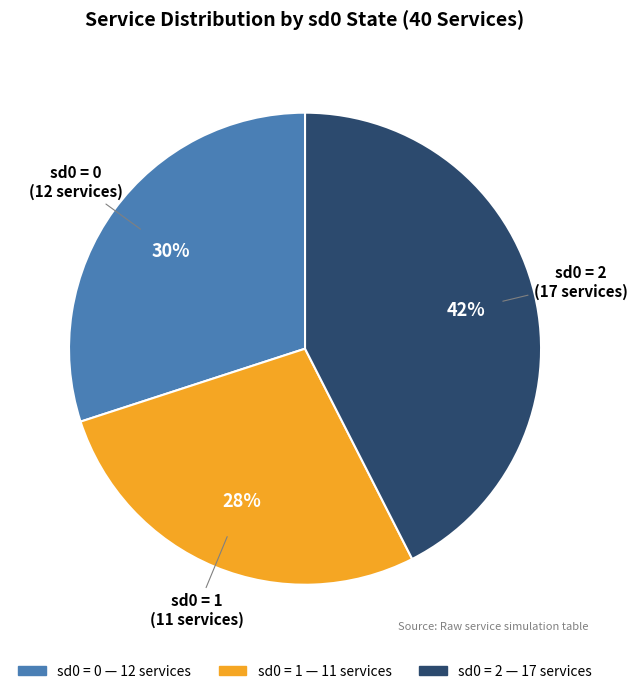

To the nearest percent, what is the average slice percentage?

33%